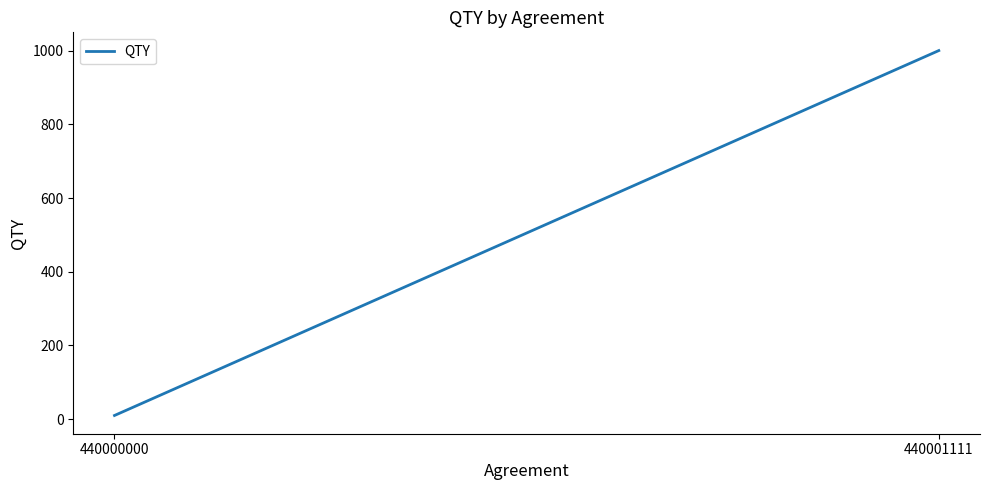

What is the ratio of the value at 440001111 to the value at 440000000?

100.0